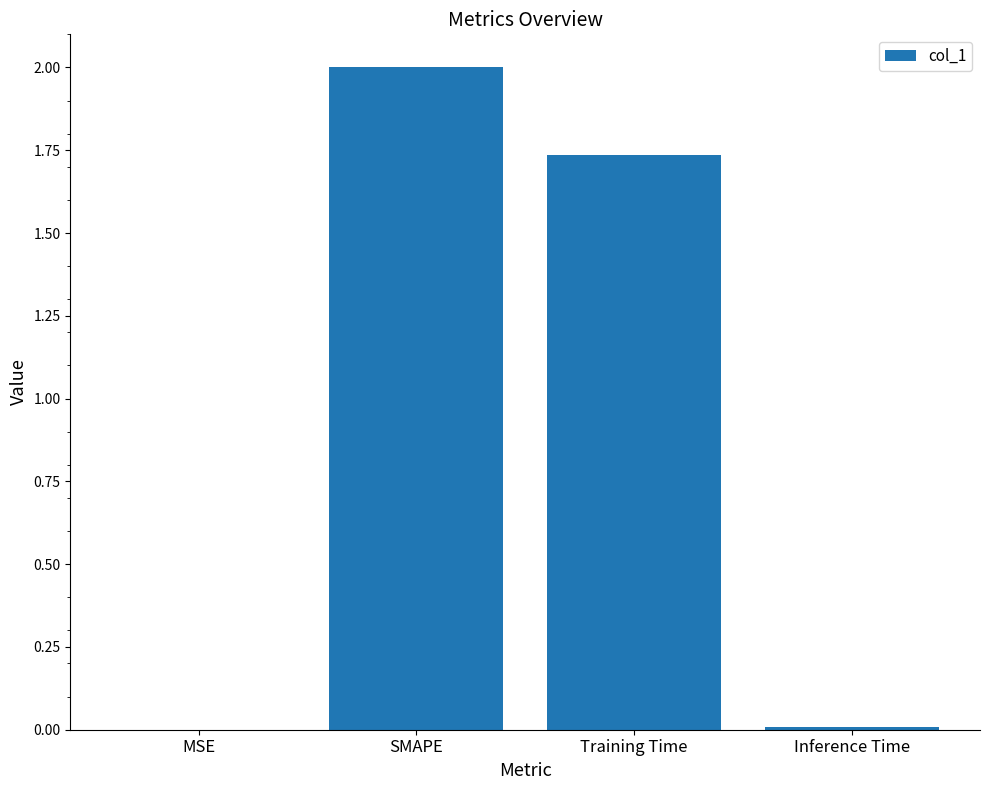

Where does the data first go above 1?

SMAPE